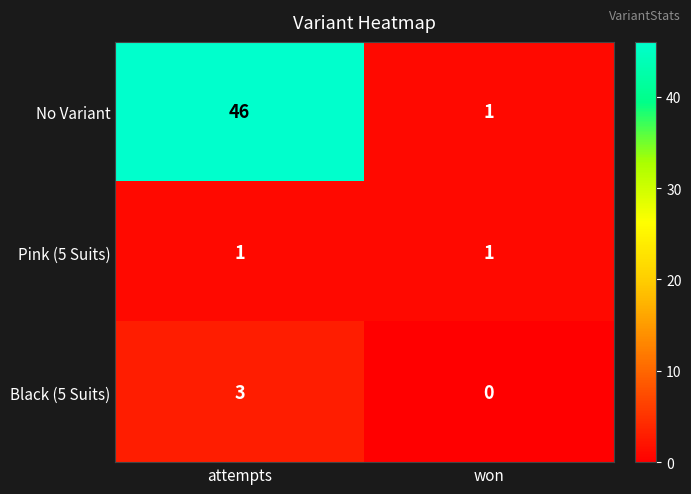

The value of Black (5 Suits) at attempts is 3. True or false?

True